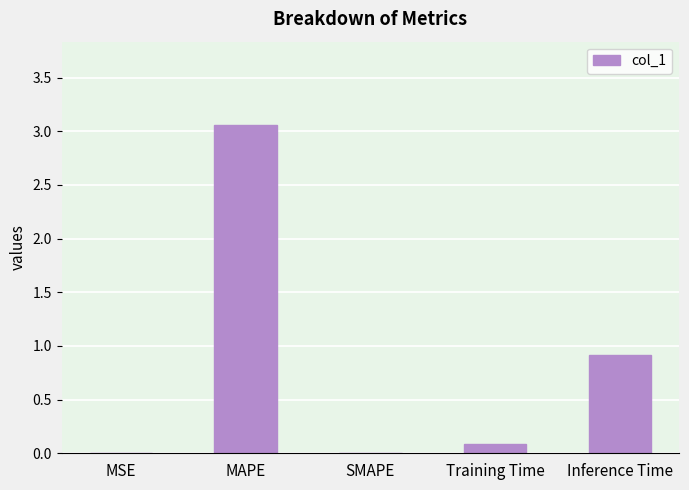

At which label is the value closest to 1?

Inference Time